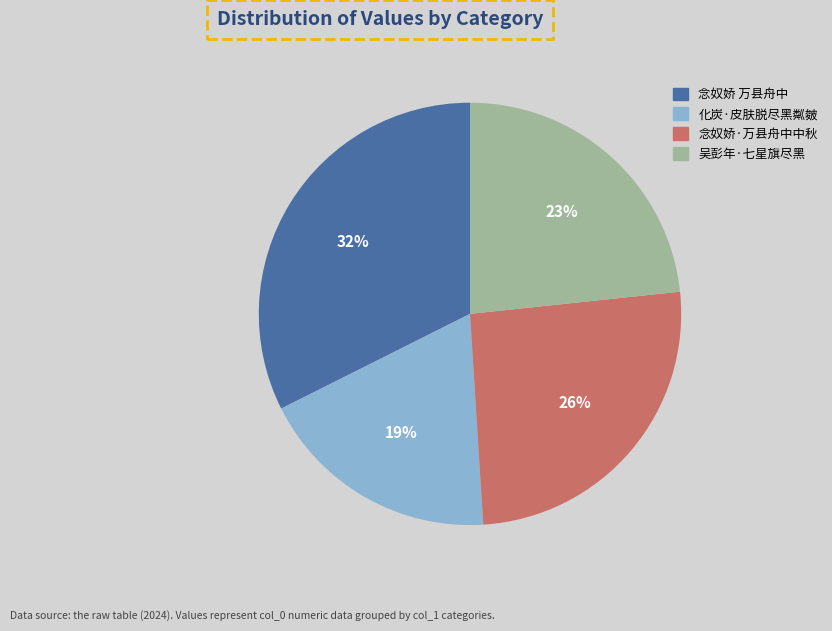

Combined, do 化炭·皮肤脱尽黑粼皴 and 吴彭年·七星旗尽黑 account for over 50%?

No